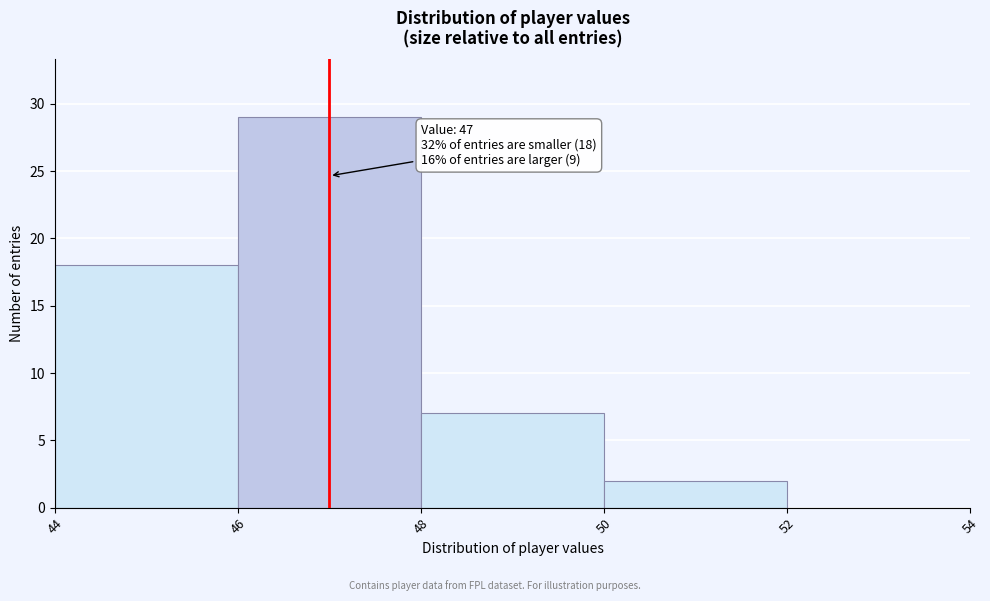

Over which range of the x-axis is the bar tallest?

46 to 48